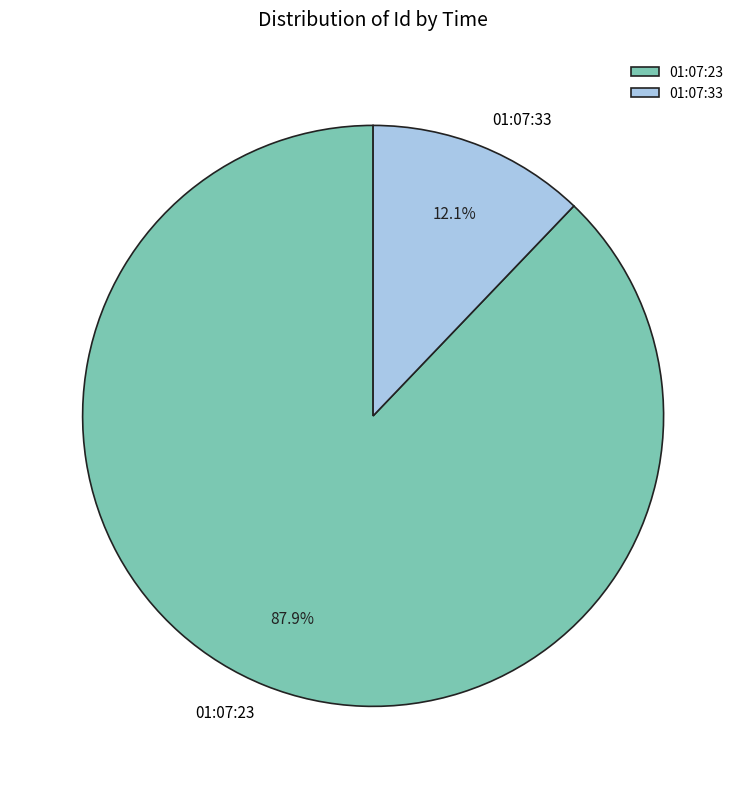

To the nearest percent, what percentage of the pie is 01:07:23?

88%